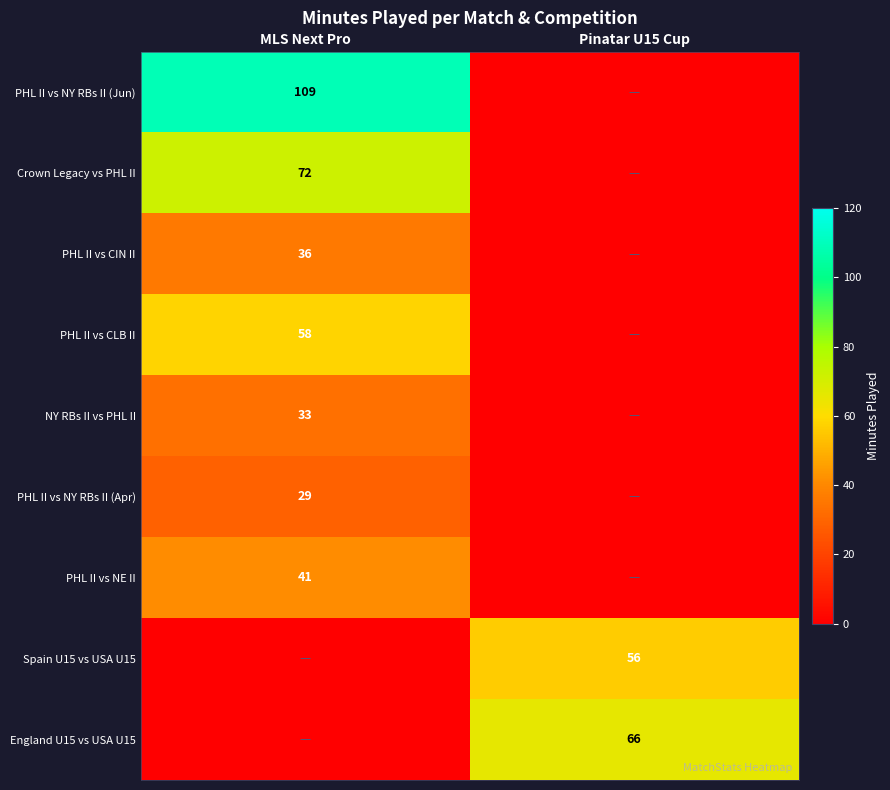

The value of Crown Legacy vs PHL II at MLS Next Pro is 72. True or false?

True